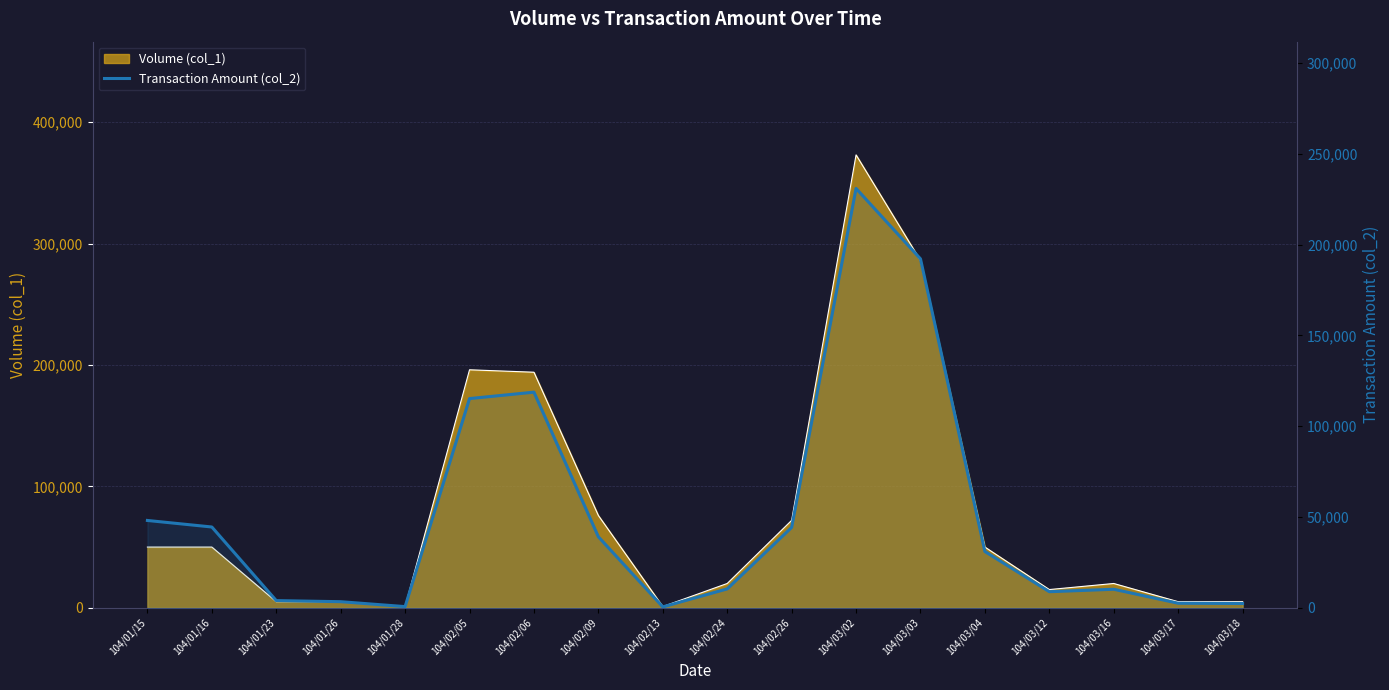

The chart shows a value of 39110 at 104/02/09. True or false?

True